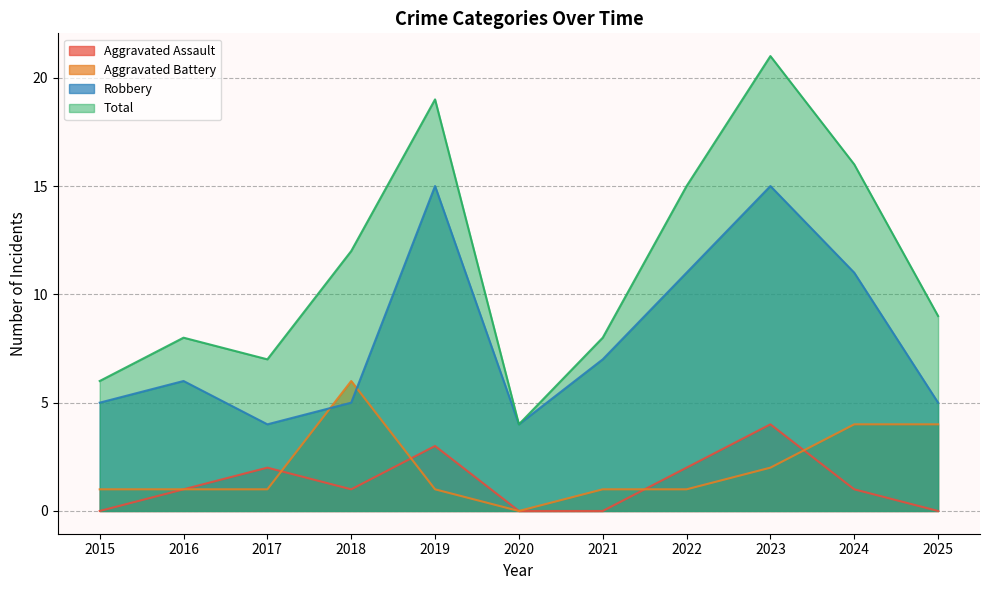

What is the difference between the maximum and minimum values in the Robbery series?

11